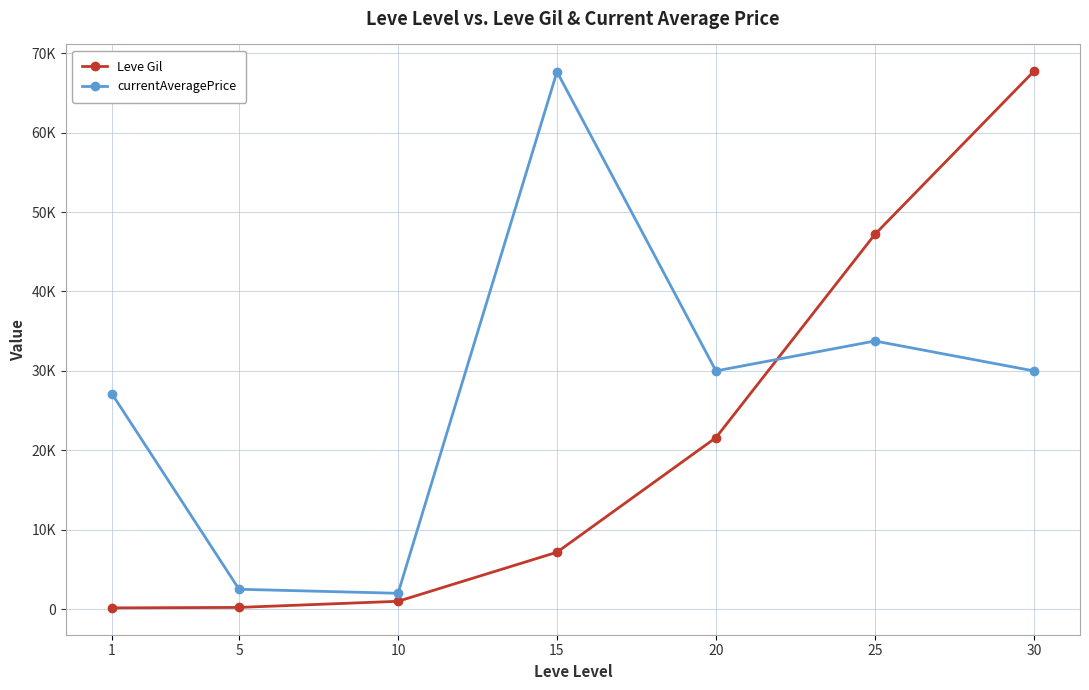

Where is currentAveragePrice nearest to the value 34834?

25